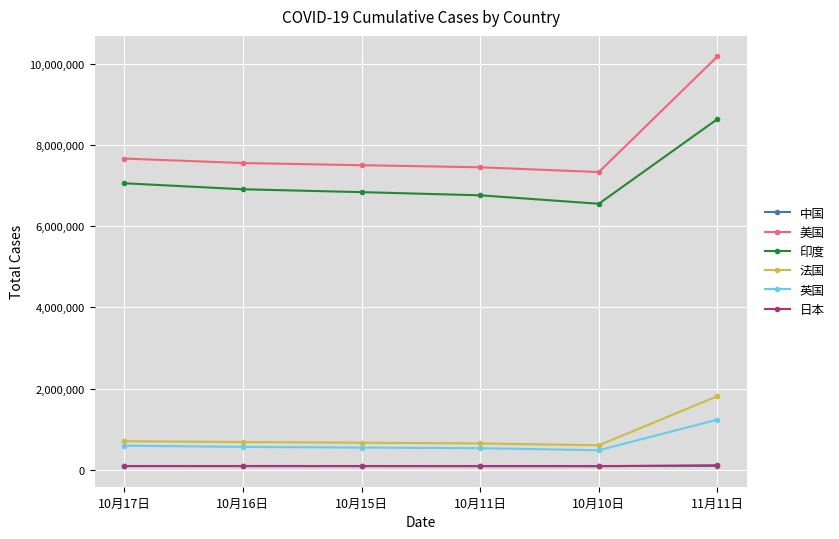

What is the value of the 美国 point at the 2nd from the left?

7551918